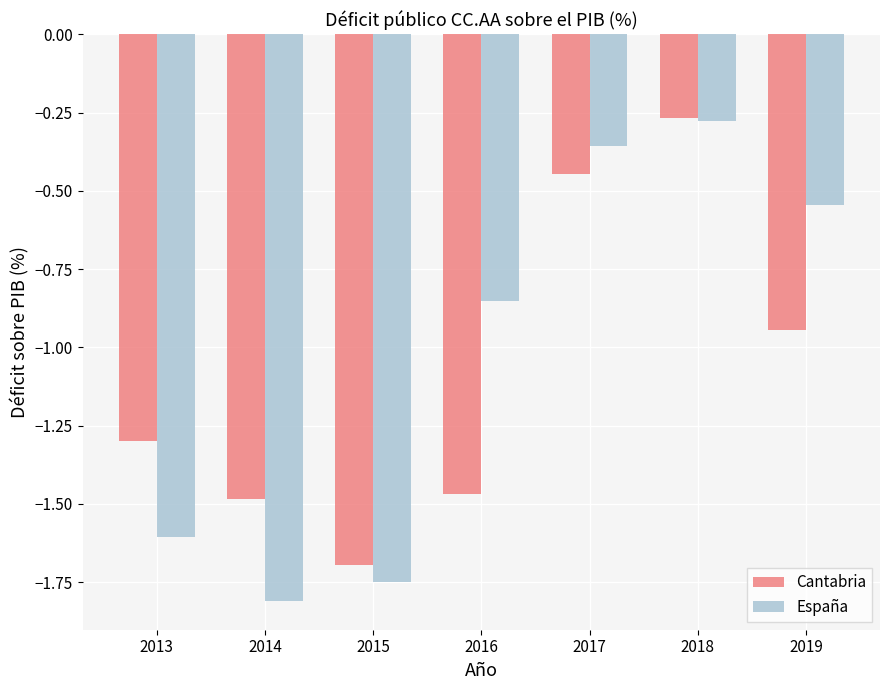

At which category is the sum across all series the highest?

2018